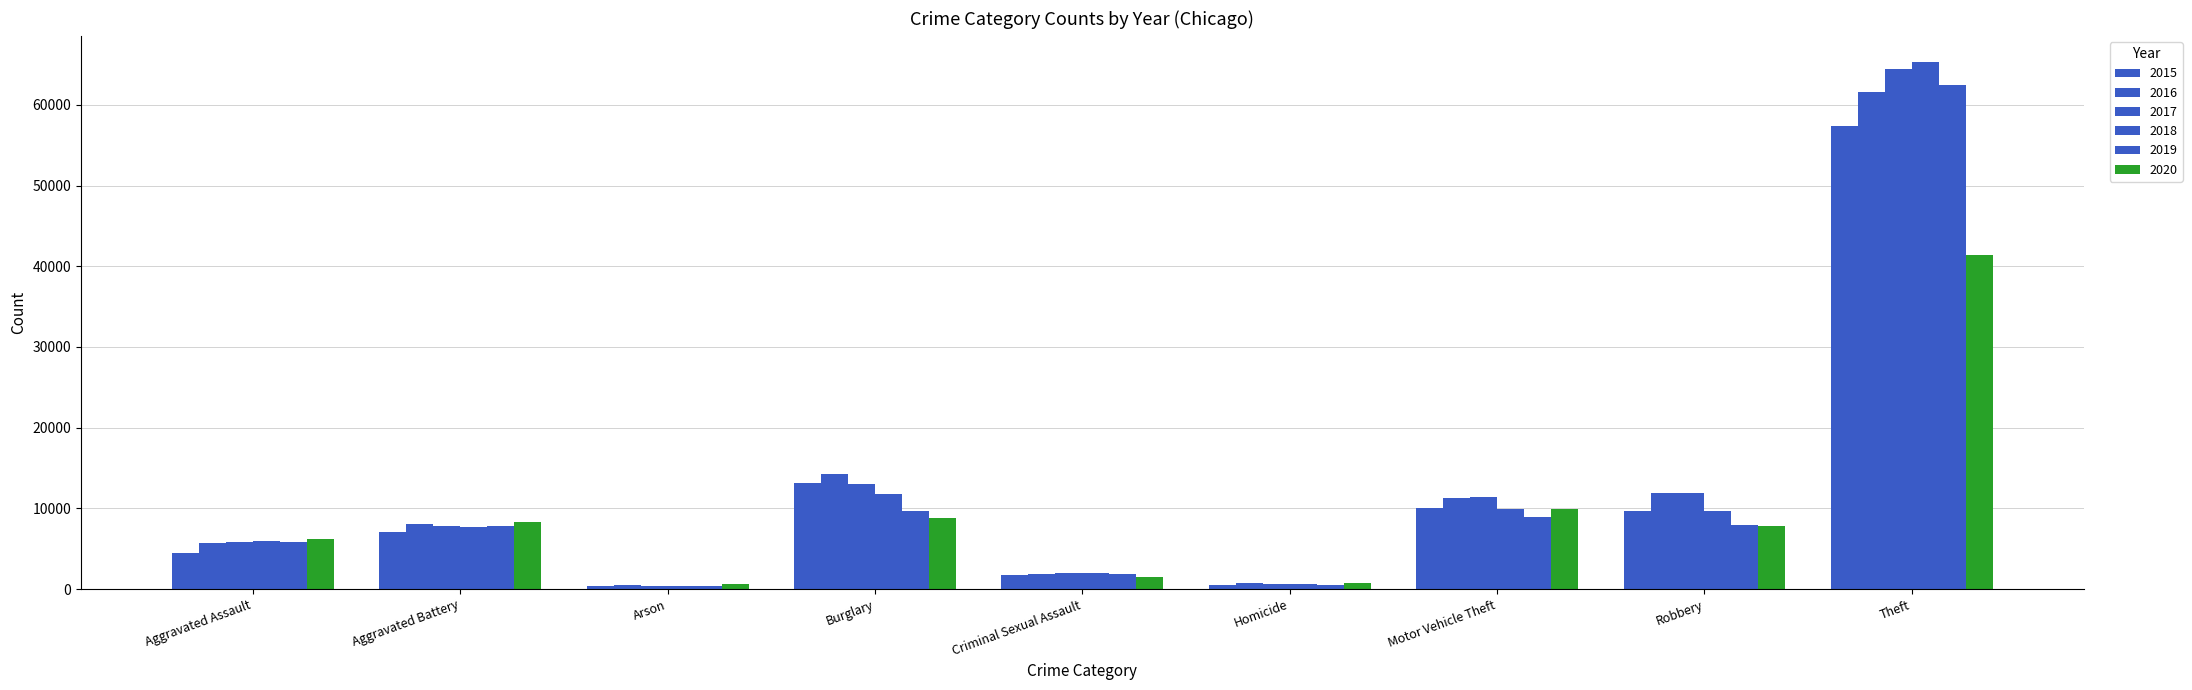

Count the number of data series in this chart.

6